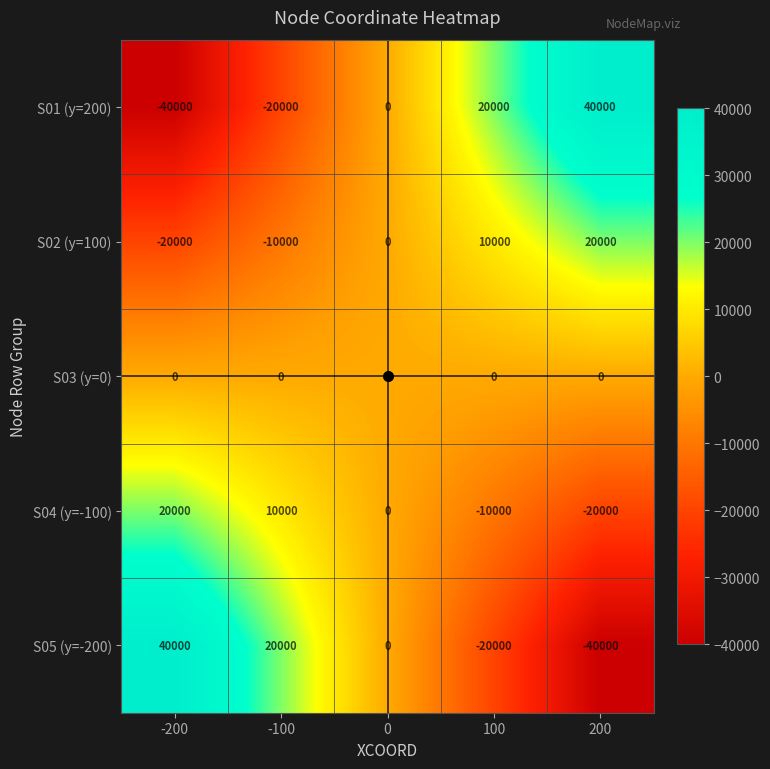

Is it true that S01 (y=200) equals -20000 at -100?

True